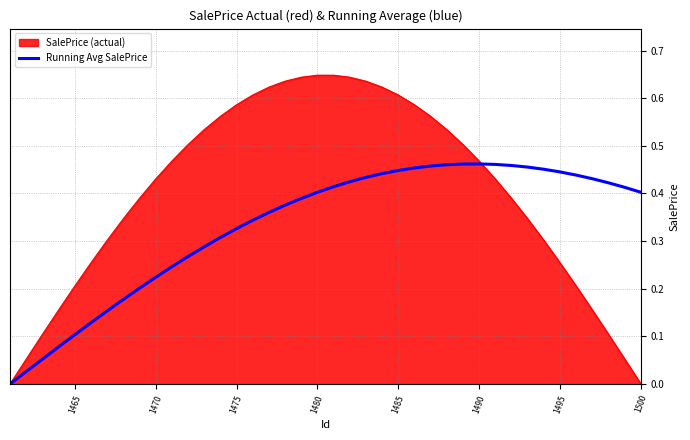

Which series has the largest total across all categories?

SalePrice (actual)